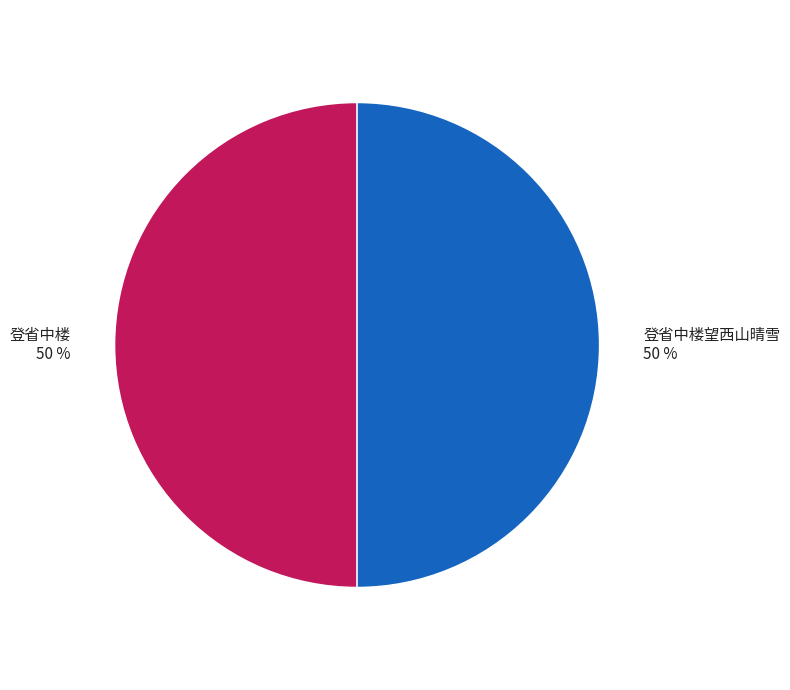

To the nearest percent, what is the average slice percentage?

50%